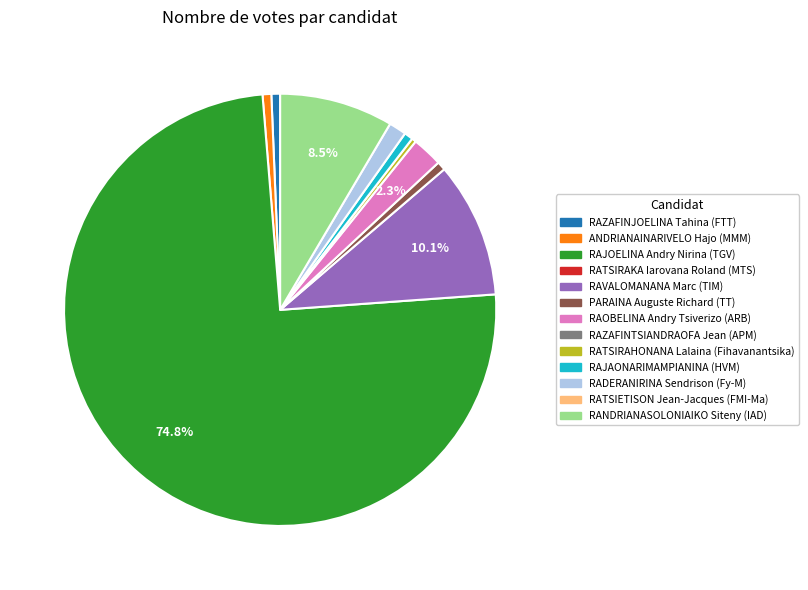

Does any single category account for the majority?

Yes